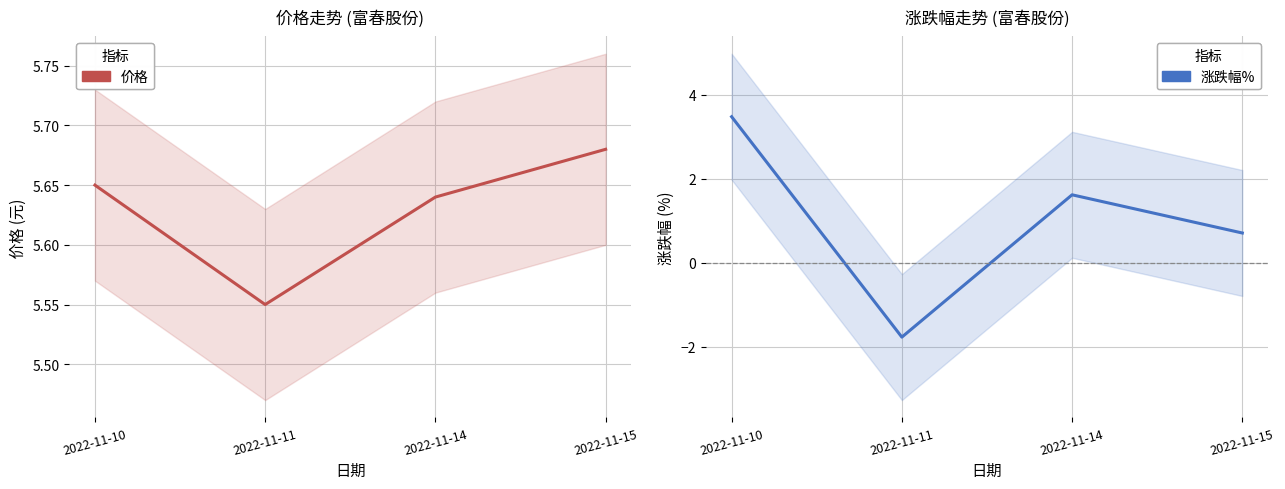

What is the value of the 价格 point at the 2nd from the left?

5.5